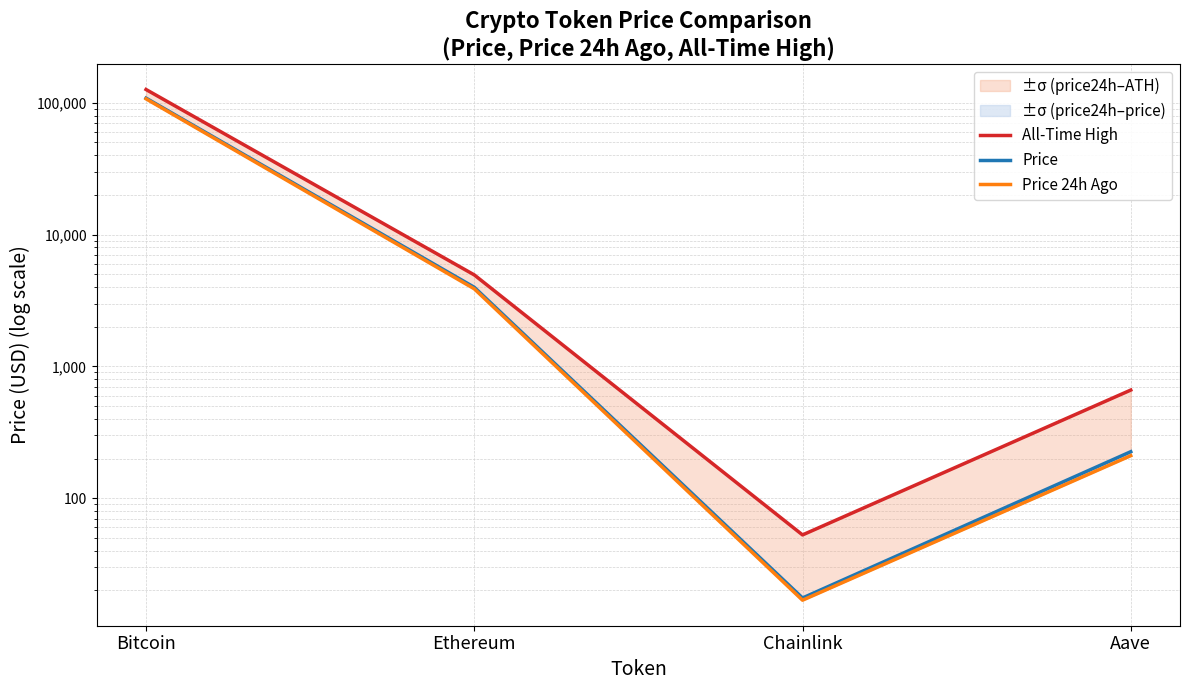

What is the difference between the highest and lowest values at Bitcoin?

18932.0